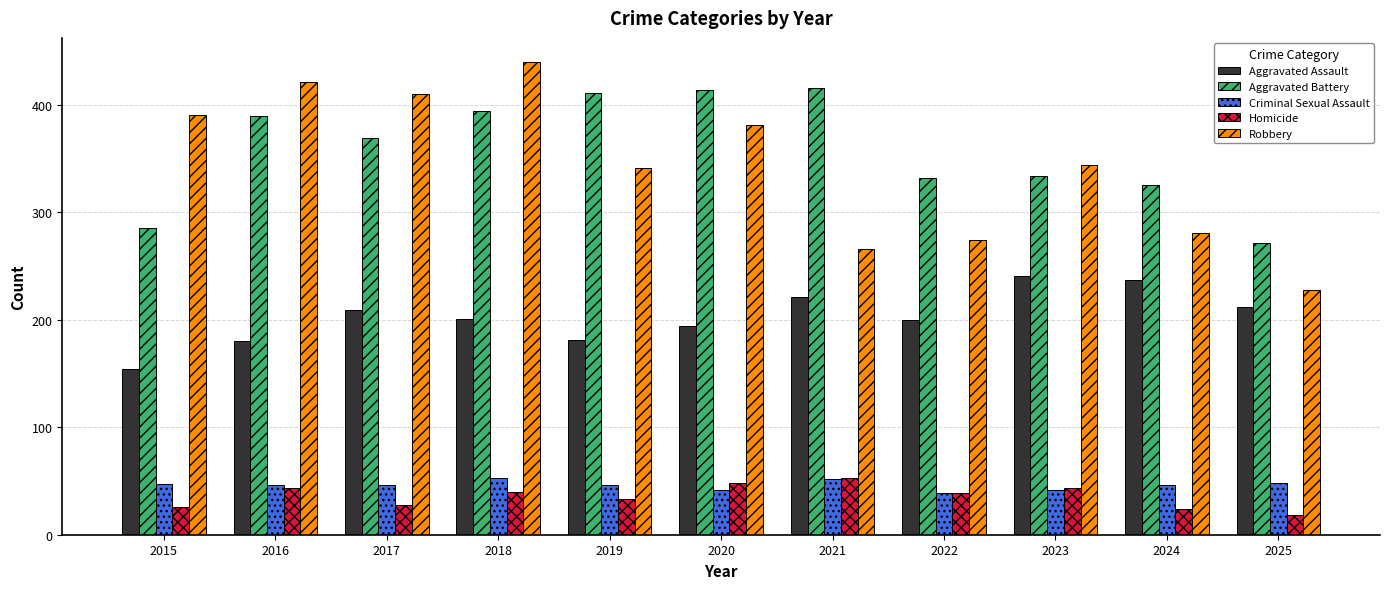

Are the bars grouped side by side (vs. stacked)?

Yes